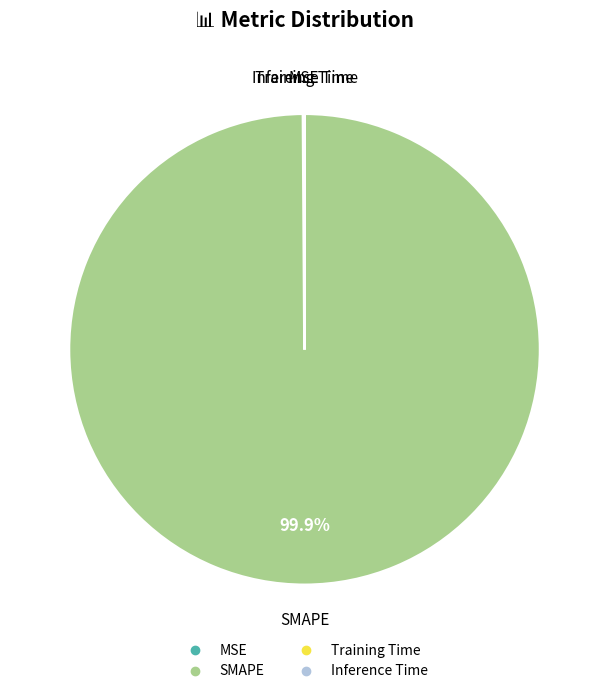

What is the largest slice in the pie chart?

SMAPE